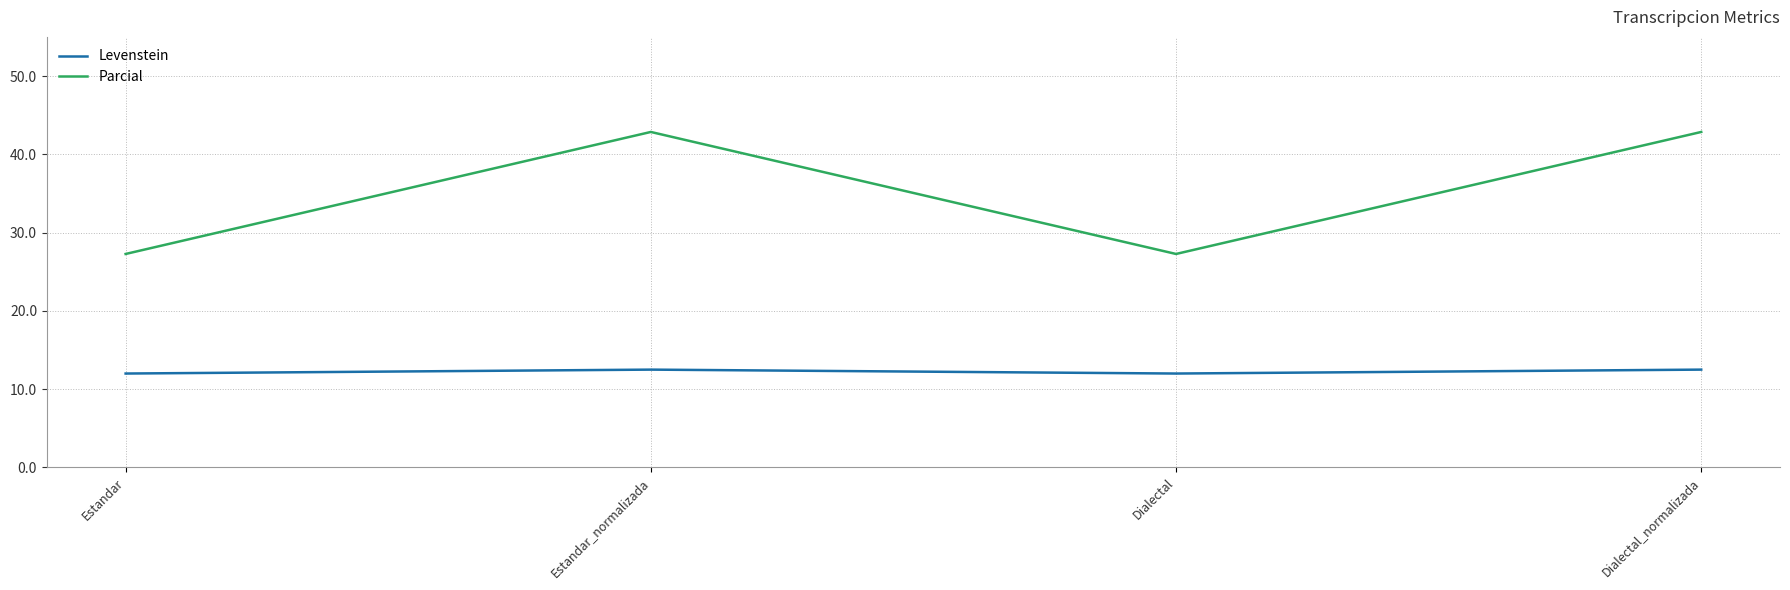

What value does the Levenstein series have at Dialectal?

12.0